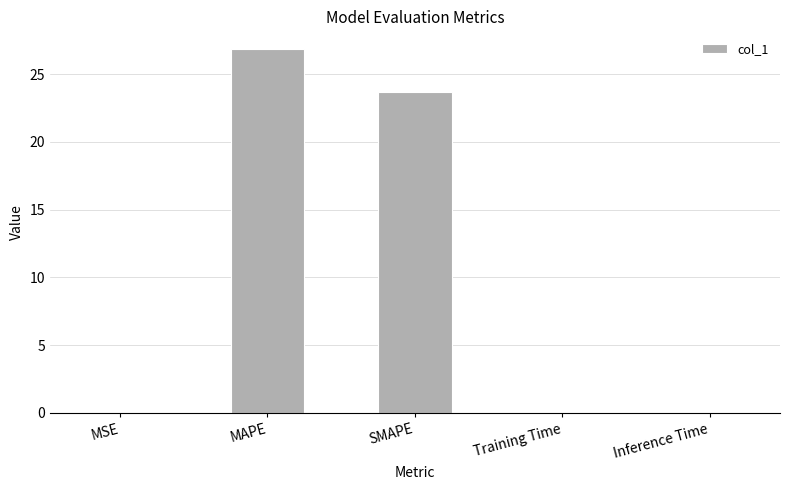

What is the greatest value displayed?

26.8